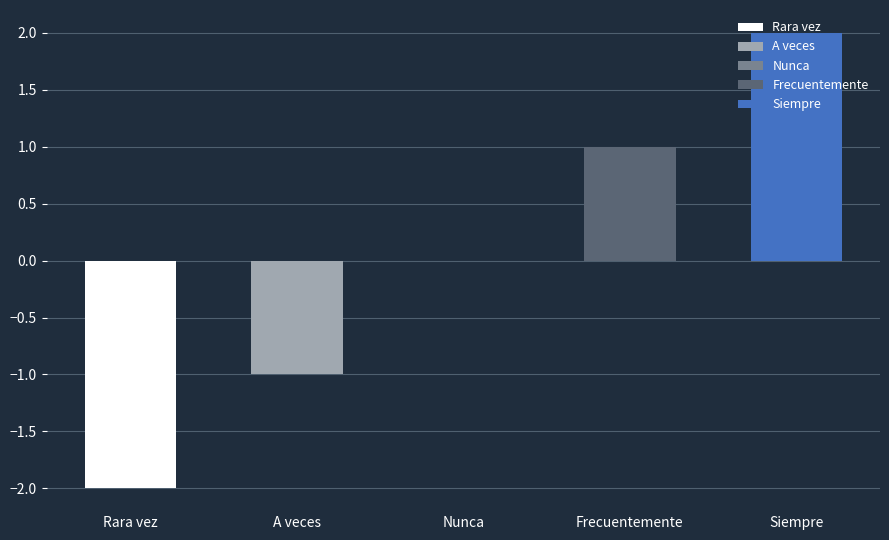

What is the difference between the maximum and minimum values?

4